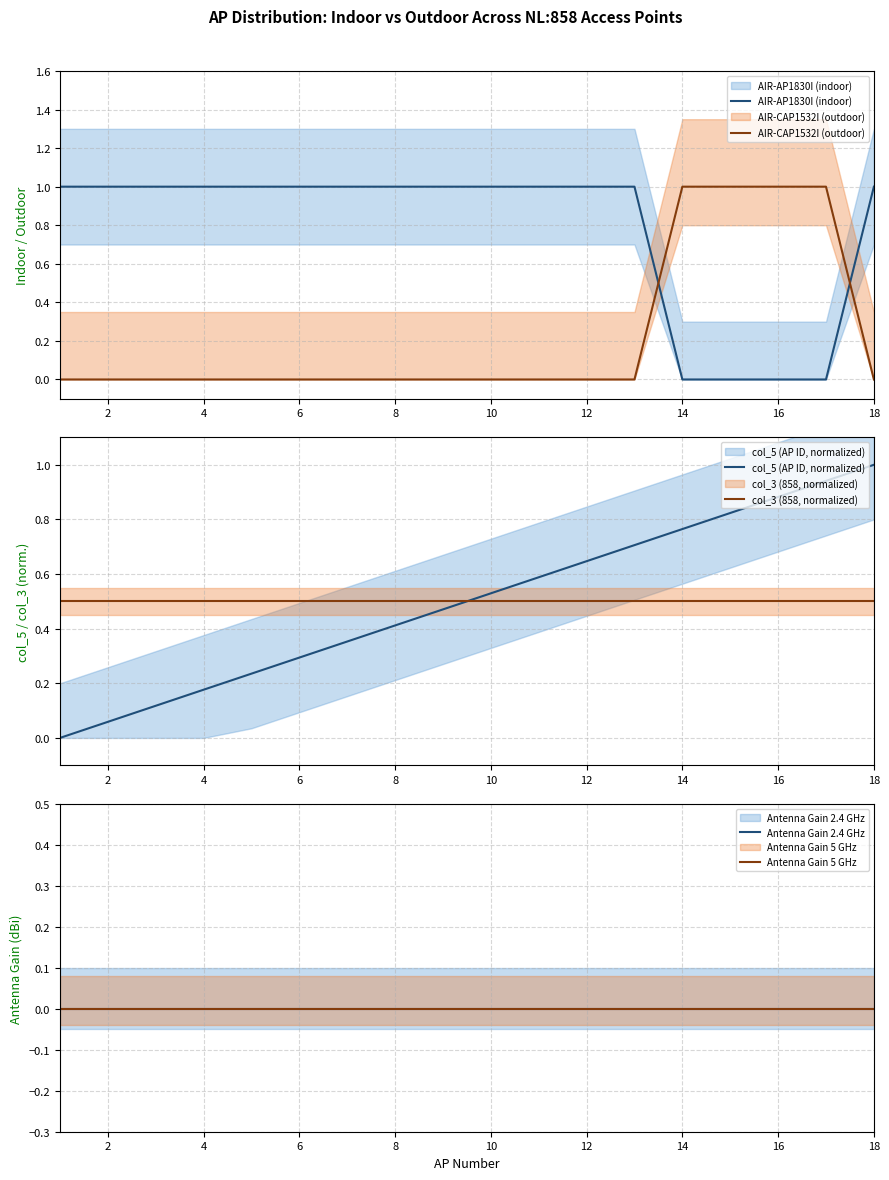

Reading left to right, extract all data points from this chart.

AIR-AP1830I (indoor): 1.0	1.0	1.0	1.0	1.0	1.0	1.0	1.0	1.0	1.0	1.0	1.0	1.0	0.0	0.0	0.0	0.0	1.0
AIR-CAP1532I (outdoor): 0.0	0.0	0.0	0.0	0.0	0.0	0.0	0.0	0.0	0.0	0.0	0.0	0.0	1.0	1.0	1.0	1.0	0.0
col_5 (AP ID, normalized): 0.0	0.1	0.1	0.2	0.2	0.3	0.4	0.4	0.5	0.5	0.6	0.6	0.7	0.8	0.8	0.9	0.9	1.0
col_3 (858, normalized): 0.5	0.5	0.5	0.5	0.5	0.5	0.5	0.5	0.5	0.5	0.5	0.5	0.5	0.5	0.5	0.5	0.5	0.5
Antenna Gain 2.4 GHz: 0.0	0.0	0.0	0.0	0.0	0.0	0.0	0.0	0.0	0.0	0.0	0.0	0.0	0.0	0.0	0.0	0.0	0.0
Antenna Gain 5 GHz: 0.0	0.0	0.0	0.0	0.0	0.0	0.0	0.0	0.0	0.0	0.0	0.0	0.0	0.0	0.0	0.0	0.0	0.0